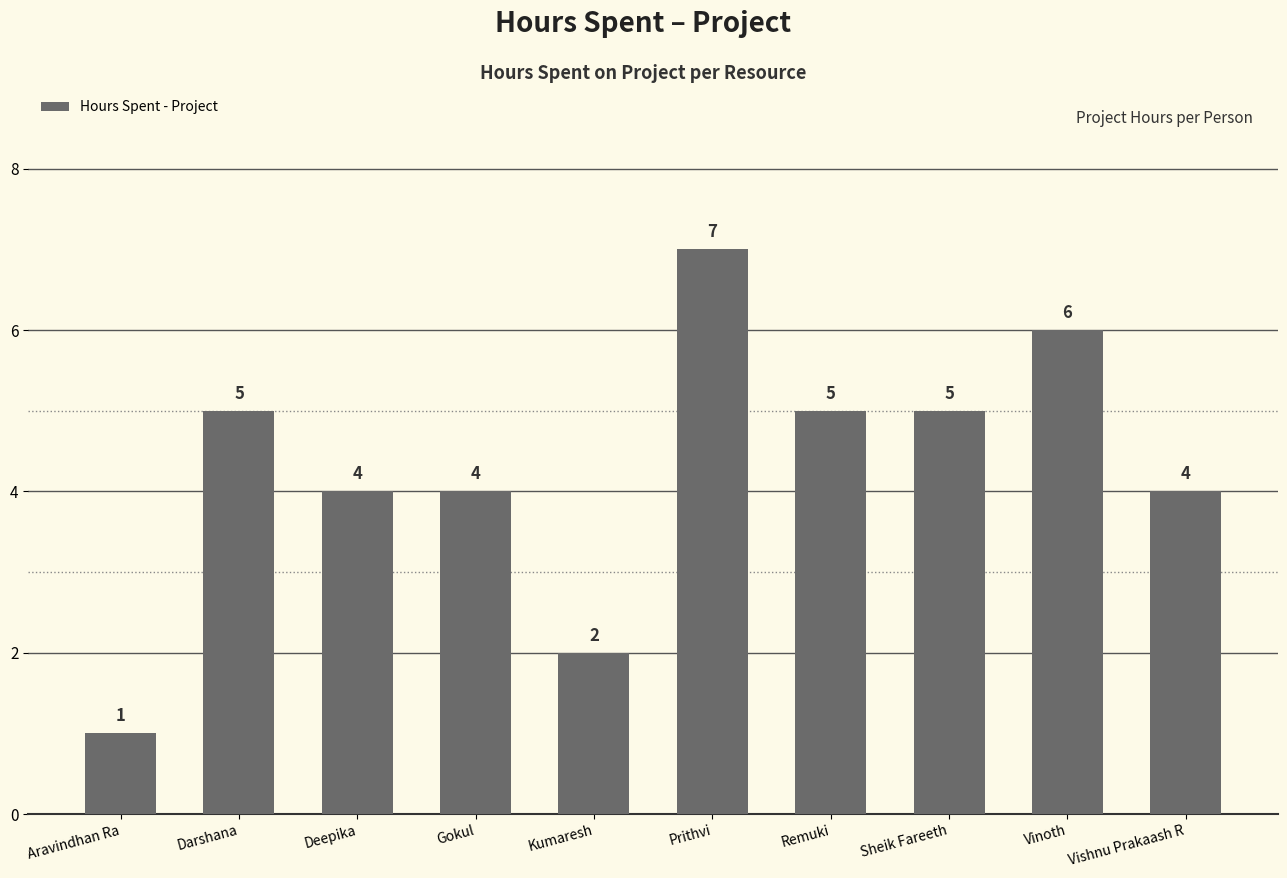

What value does the data have at Gokul?

4